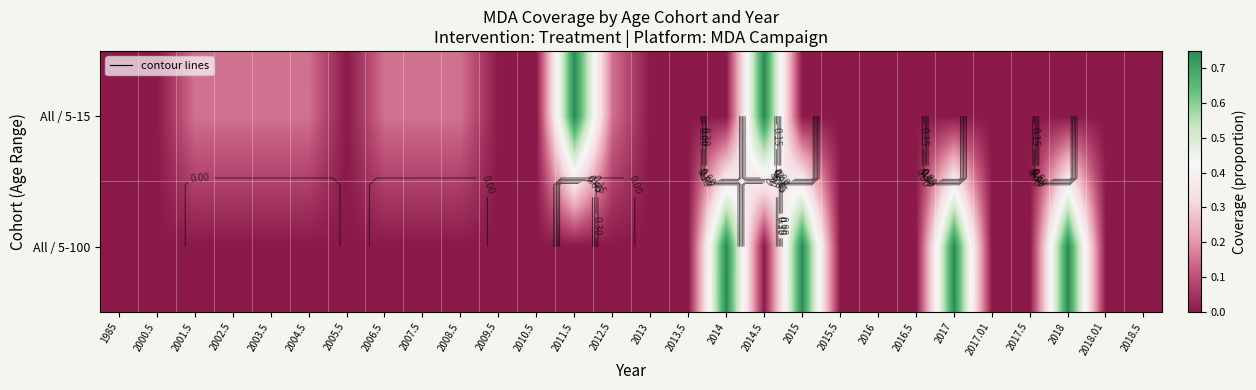

At how many categories does at least one series exceed 0?

14